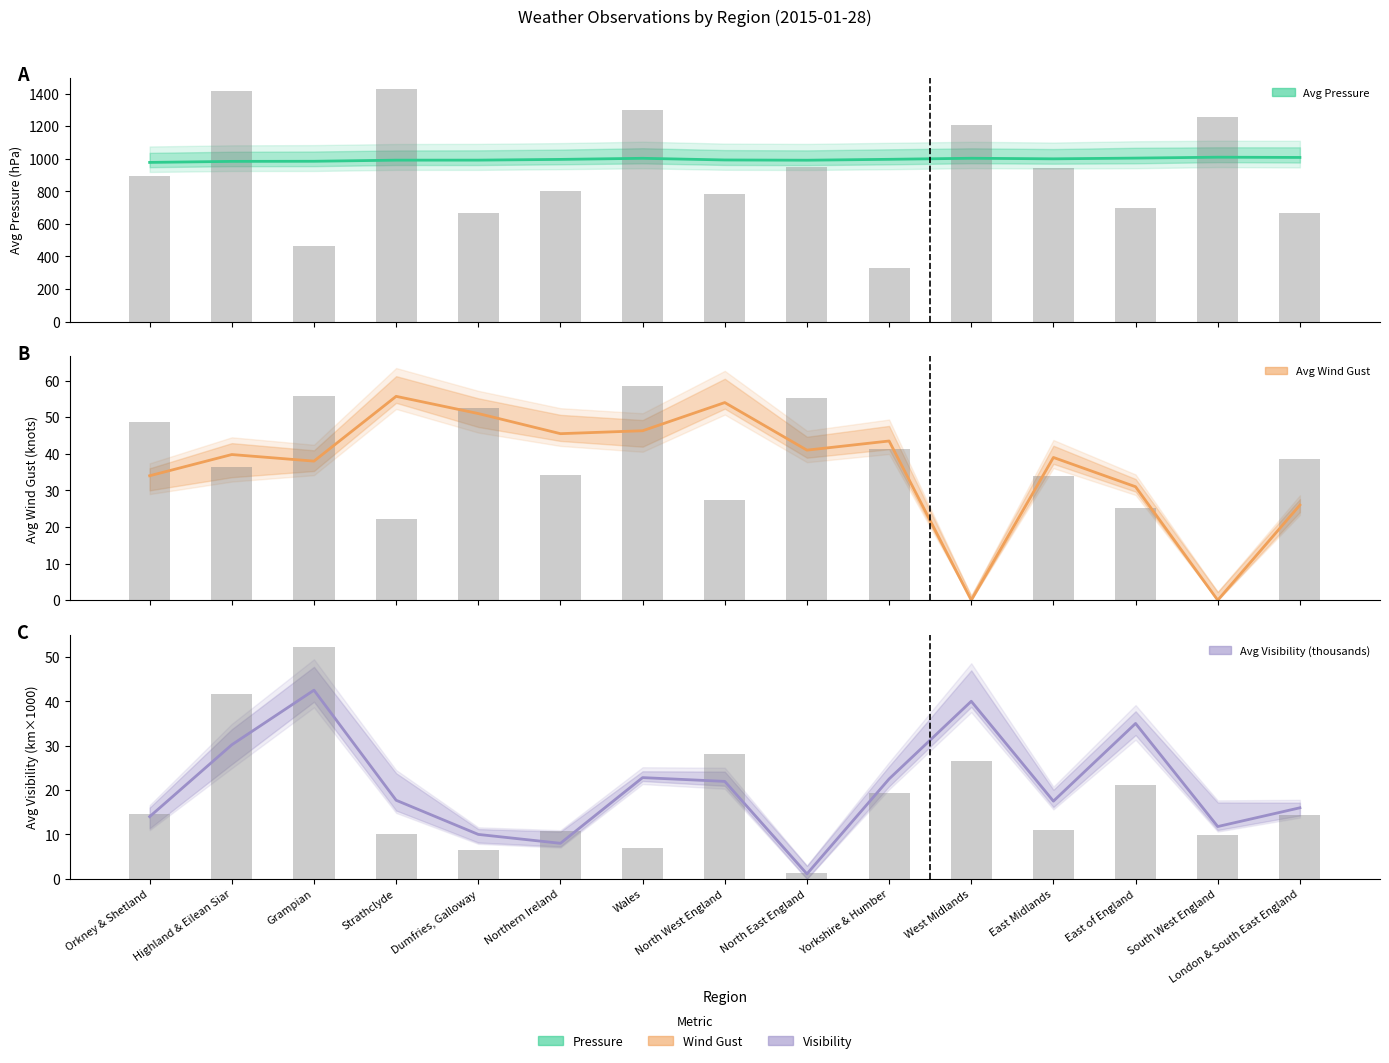

What are all the series names shown in the legend?

Avg Pressure, Avg Wind Gust, Avg Visibility (thousands)